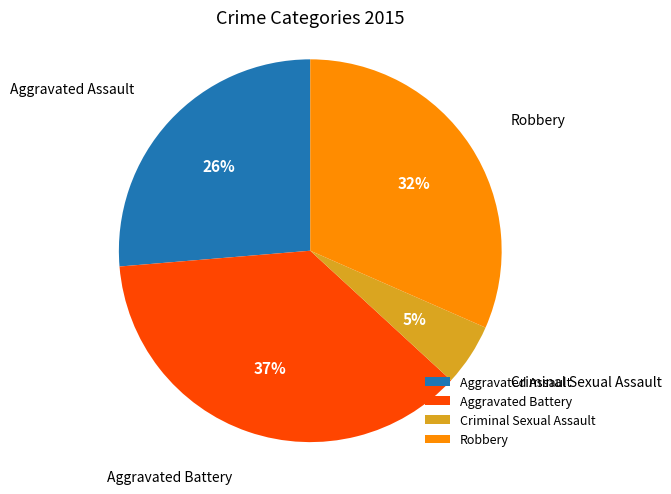

Between Robbery and Criminal Sexual Assault, which is larger?

Robbery